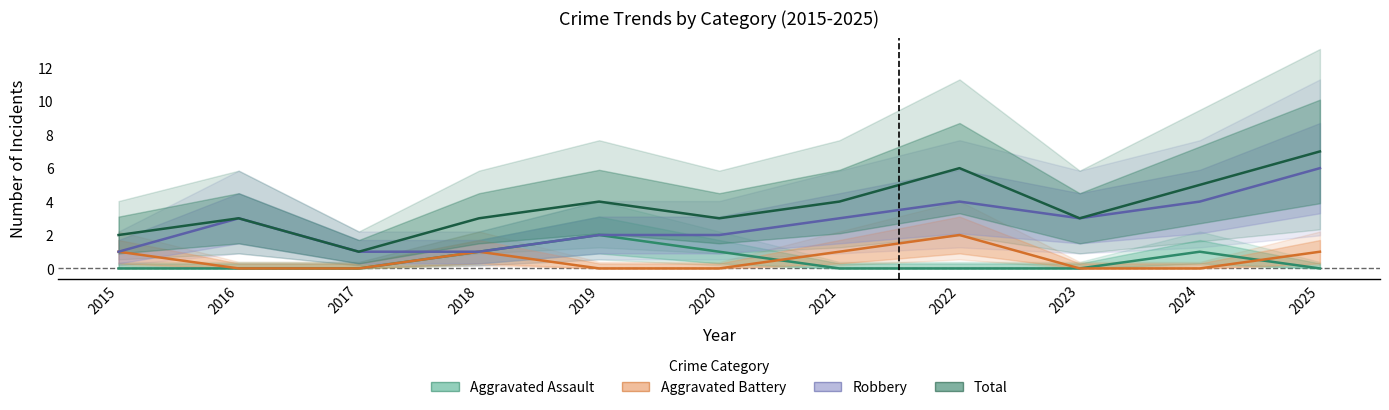

What is the difference between the Robbery values at 2019 and 2018?

1